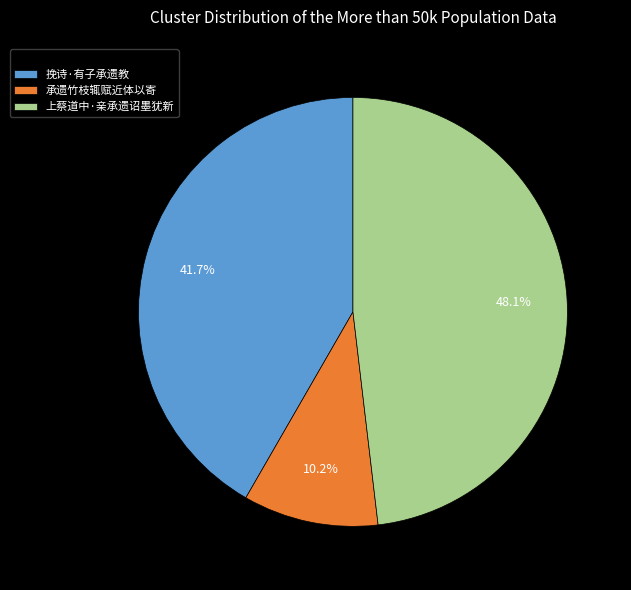

Is 承遗竹枝辄赋近体以寄 the majority of the pie?

No